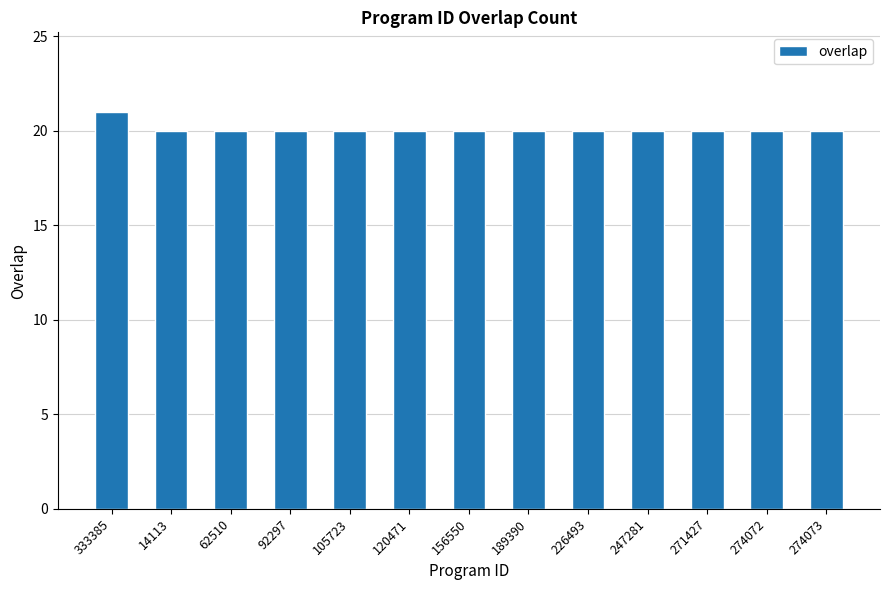

What is the value of the 12th bar from the left?

20